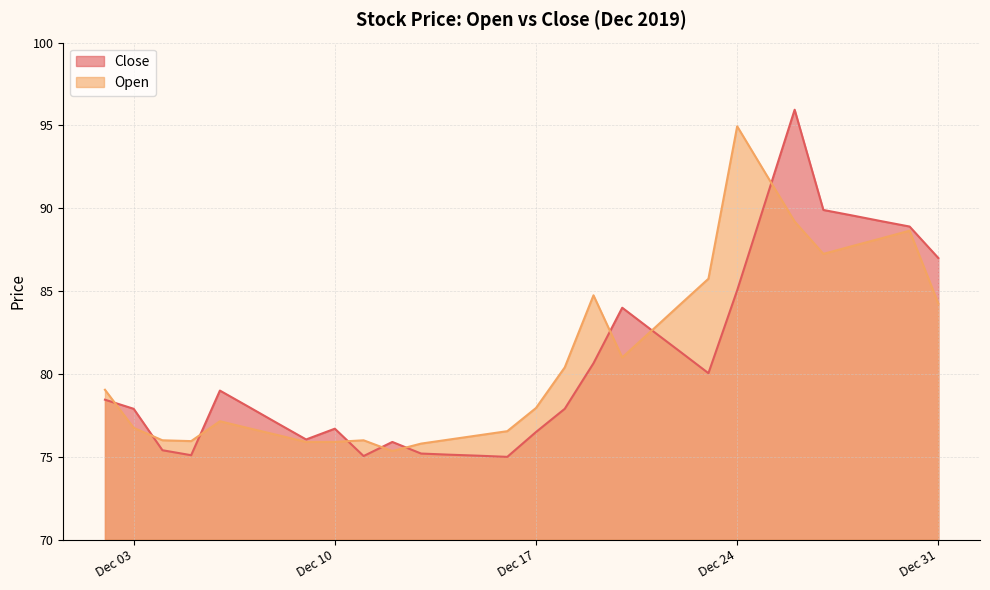

What is the difference between the maximum and minimum values in the Open series?

19.6